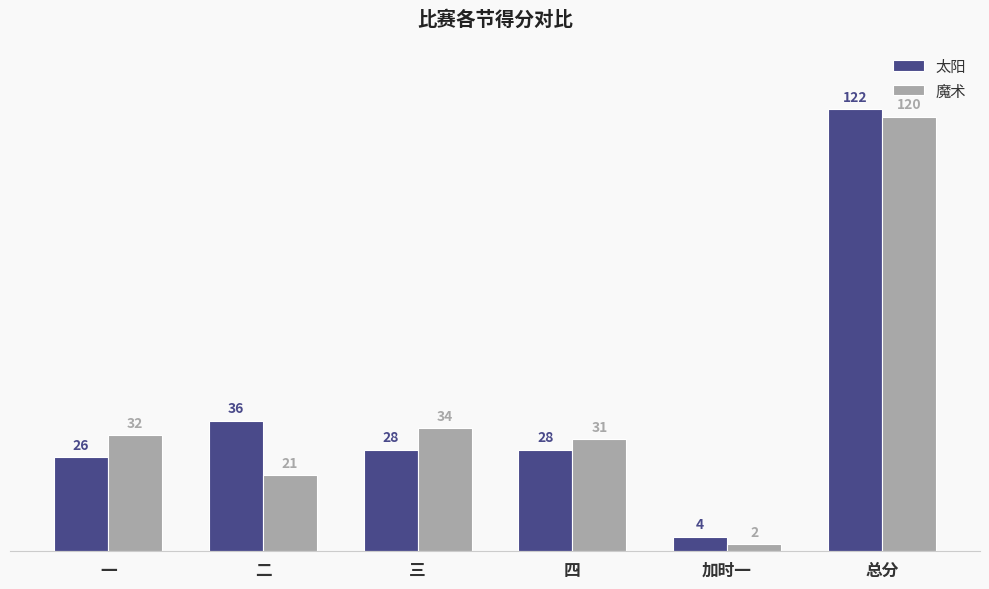

Read the 太阳 value at 四, to the nearest 10.

30